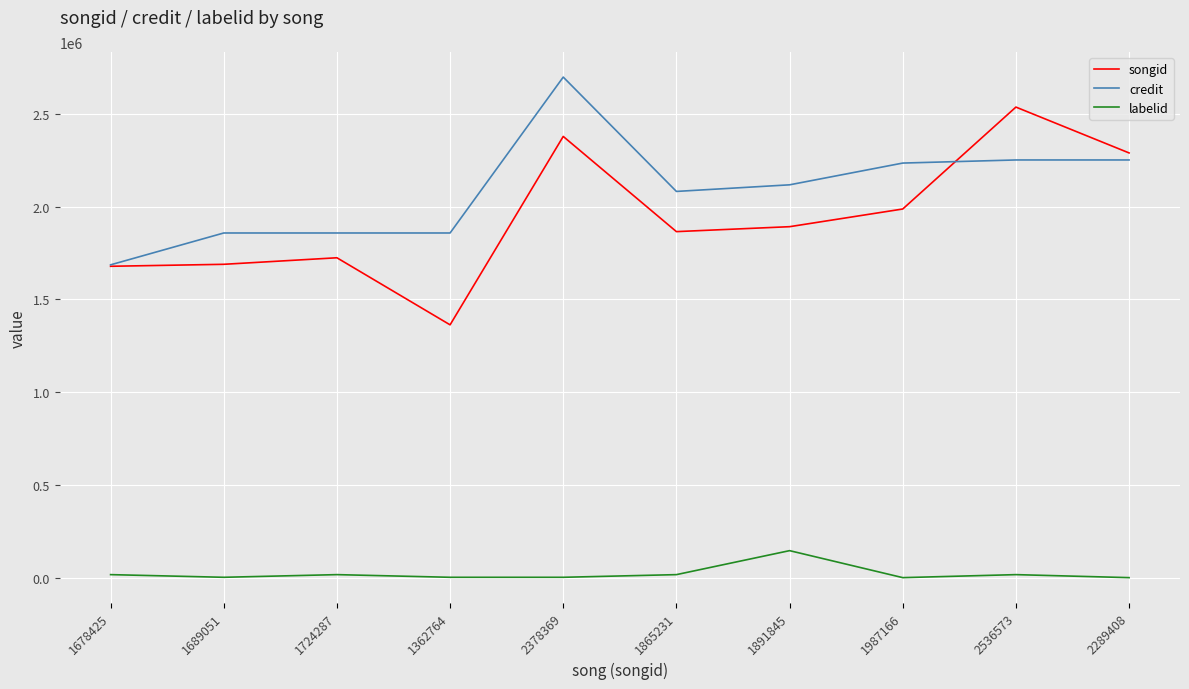

Which series has the largest range (max minus min)?

songid